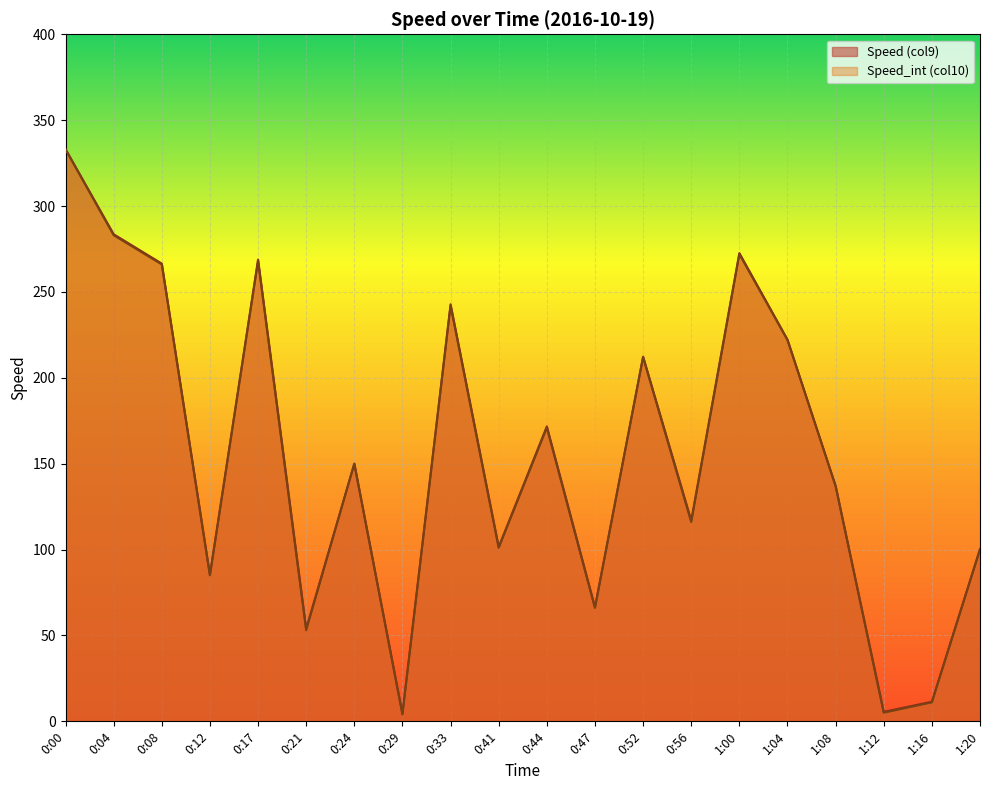

What are all the series names shown in the legend?

Speed (col9), Speed_int (col10)